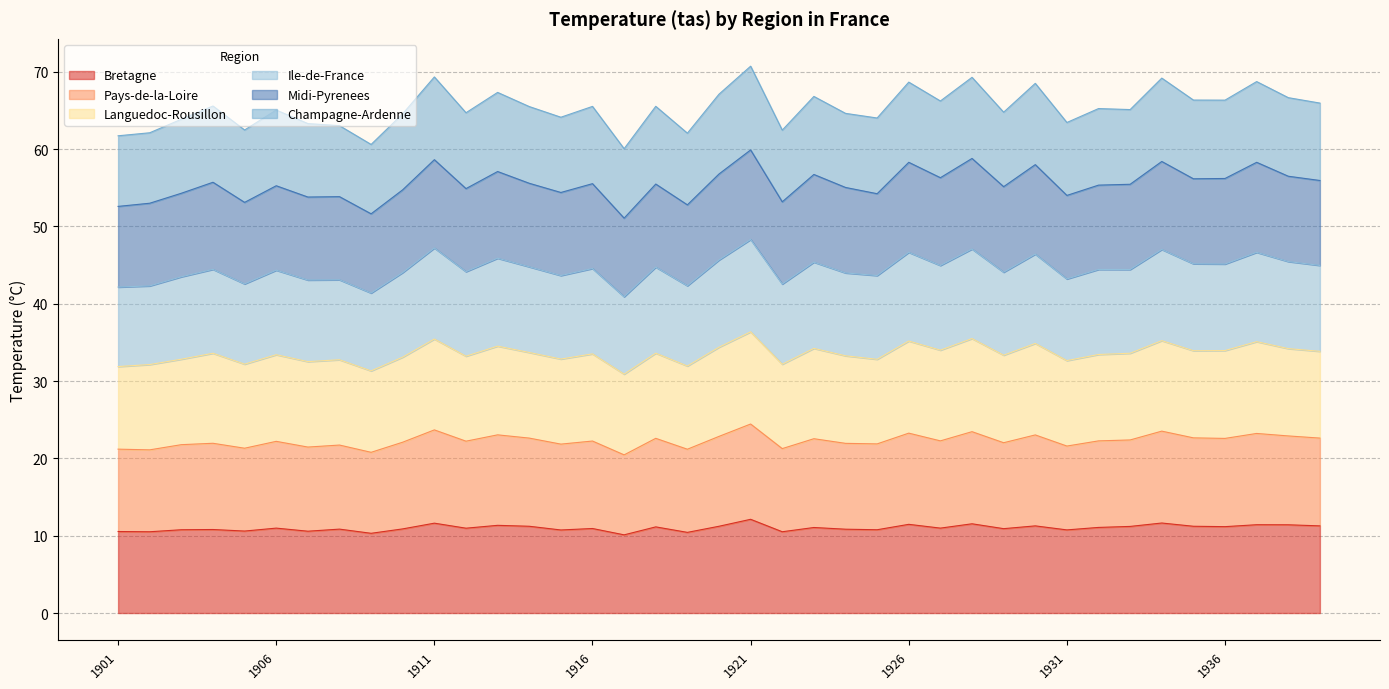

True or false: Pays-de-la-Loire and Ile-de-France cross at least once.

False